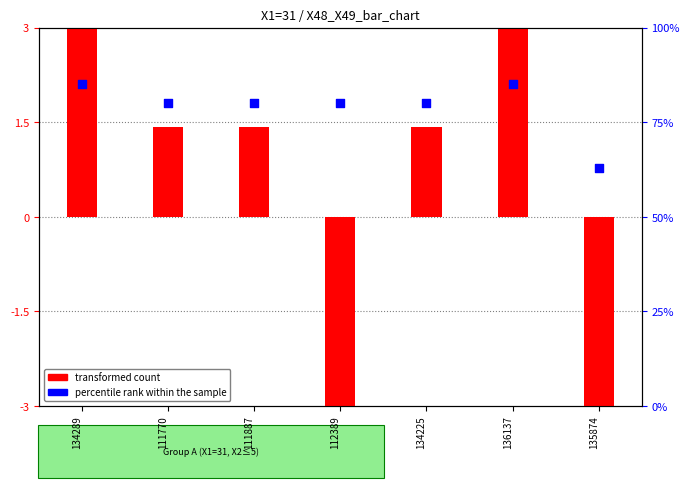

Which series reaches the maximum Y coordinate?

percentile rank within the sample